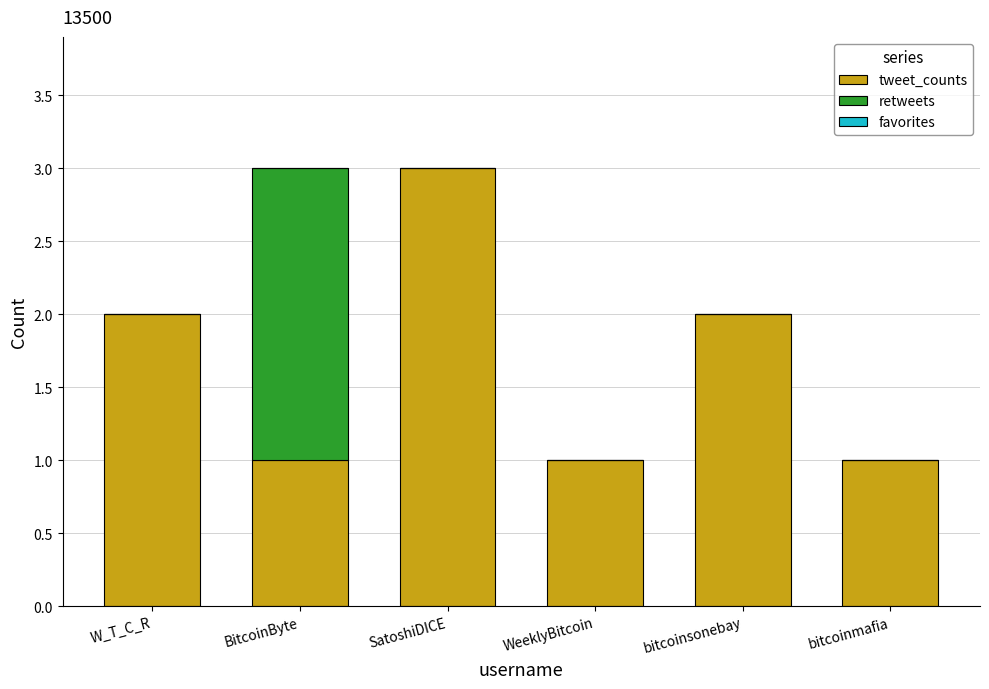

The value of tweet_counts at W_T_C_R is 2. True or false?

True